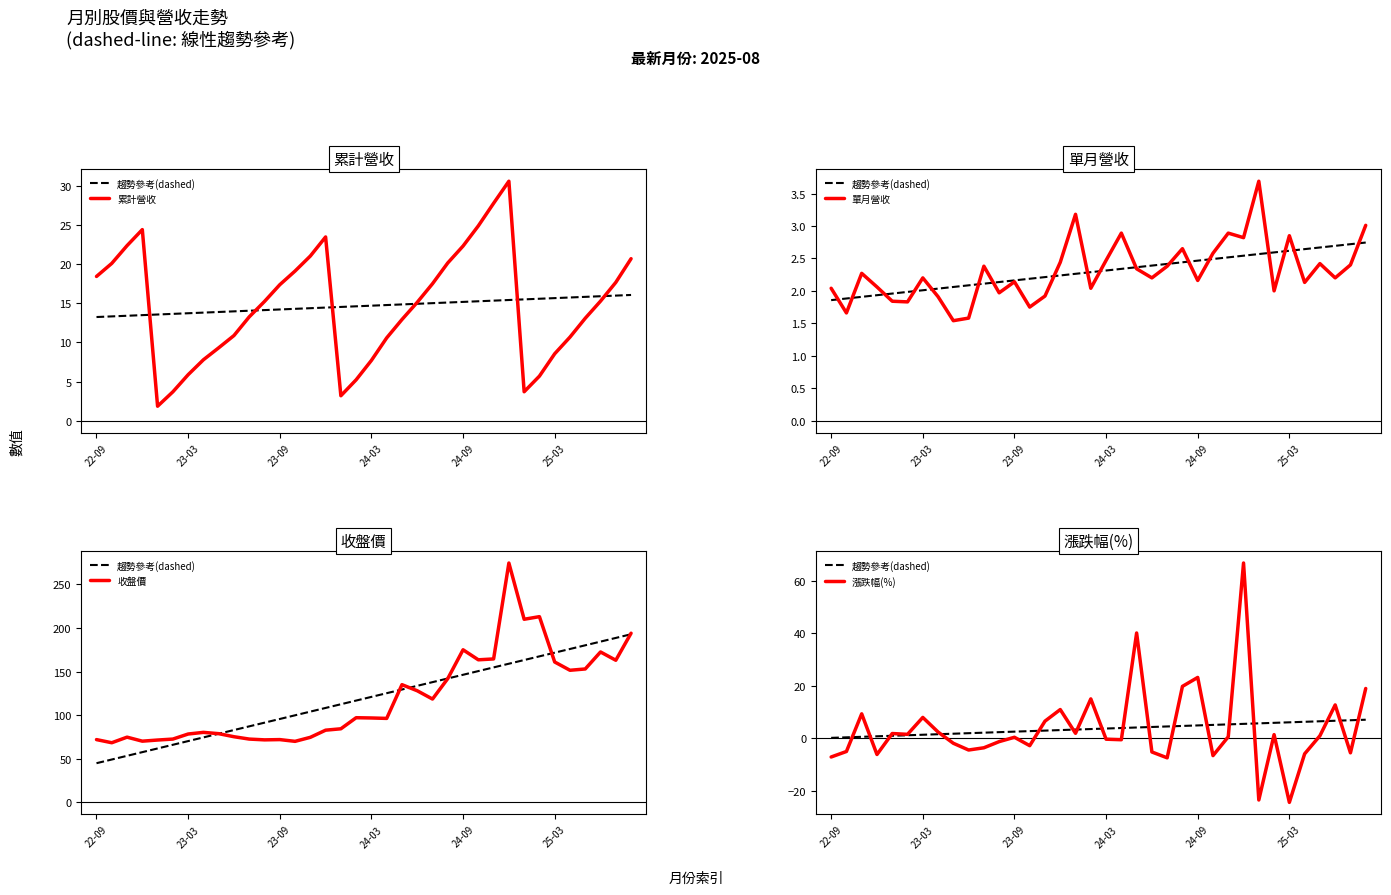

Does the chart have visible grid lines?

No